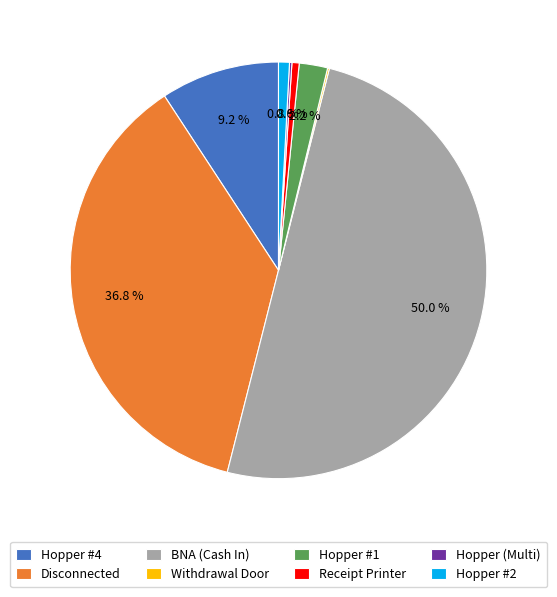

True or false: Disconnected accounts for 37% of the total.

True